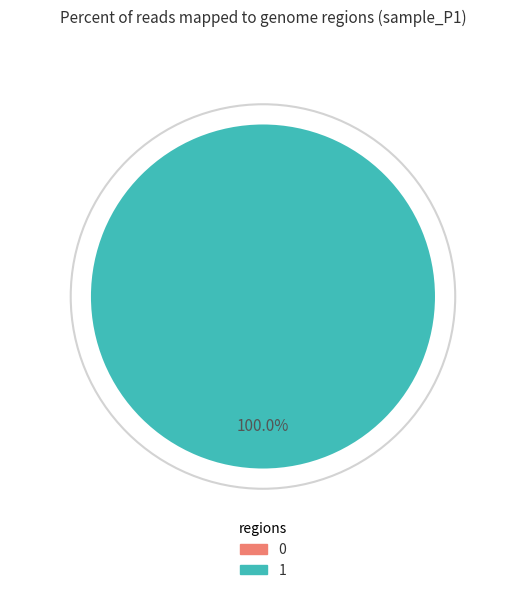

Is there any slice that represents more than half of the pie?

Yes